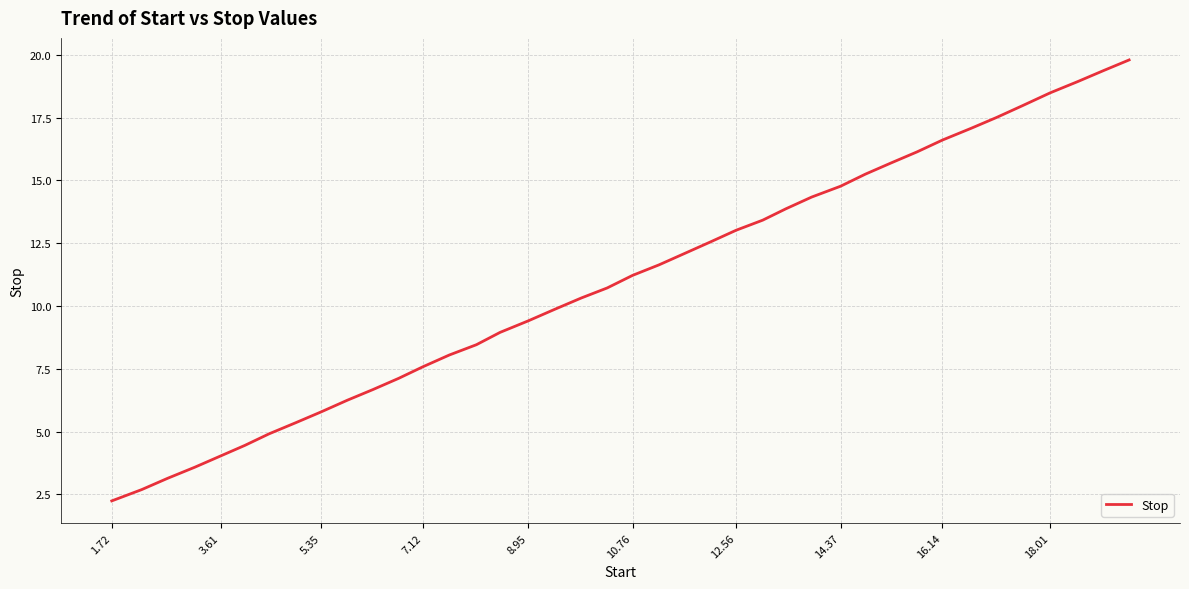

What is the difference between the maximum and minimum values?

17.6